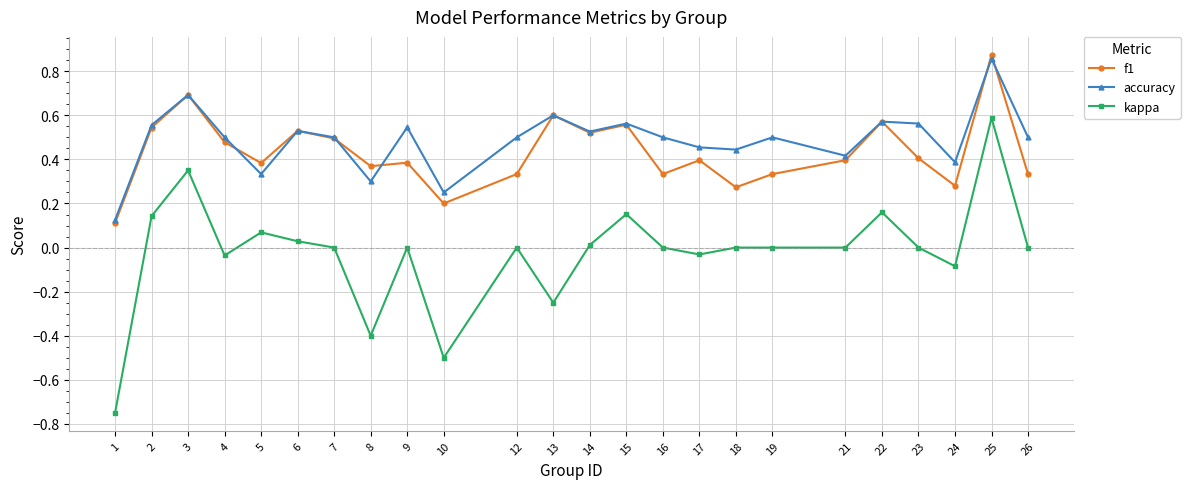

True or false: f1 has a value of 0.3 at 16.

True